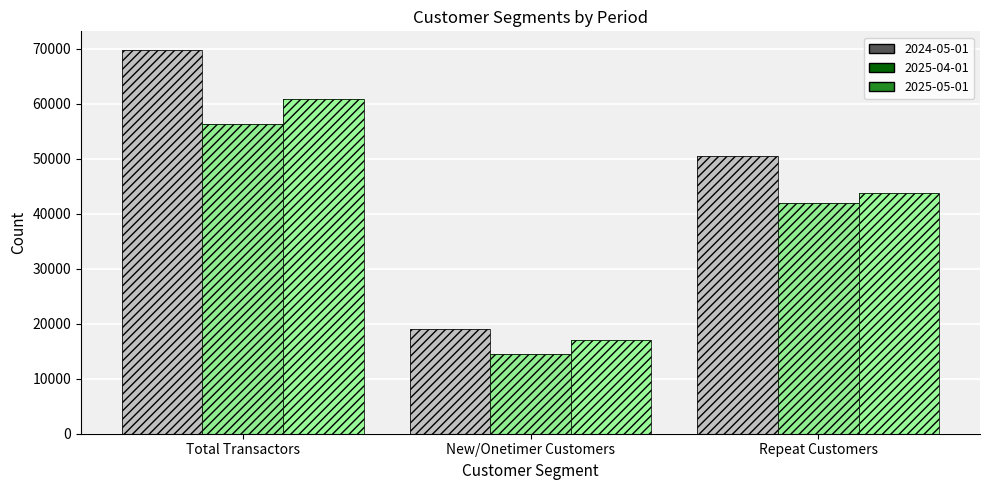

Which series has the largest range (max minus min)?

2024-05-01